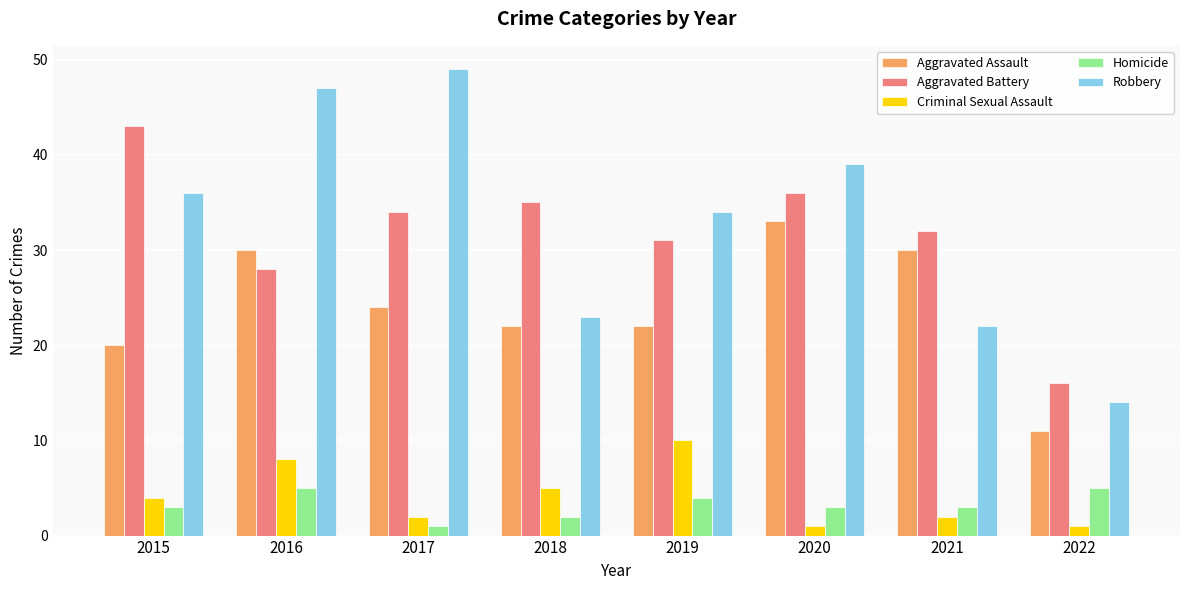

Reading left to right, transcribe all the data shown in this chart.

Aggravated Assault: 20	30	24	22	22	33	30	11
Aggravated Battery: 43	28	34	35	31	36	32	16
Criminal Sexual Assault: 4	8	2	5	10	1	2	1
Homicide: 3	5	1	2	4	3	3	5
Robbery: 36	47	49	23	34	39	22	14